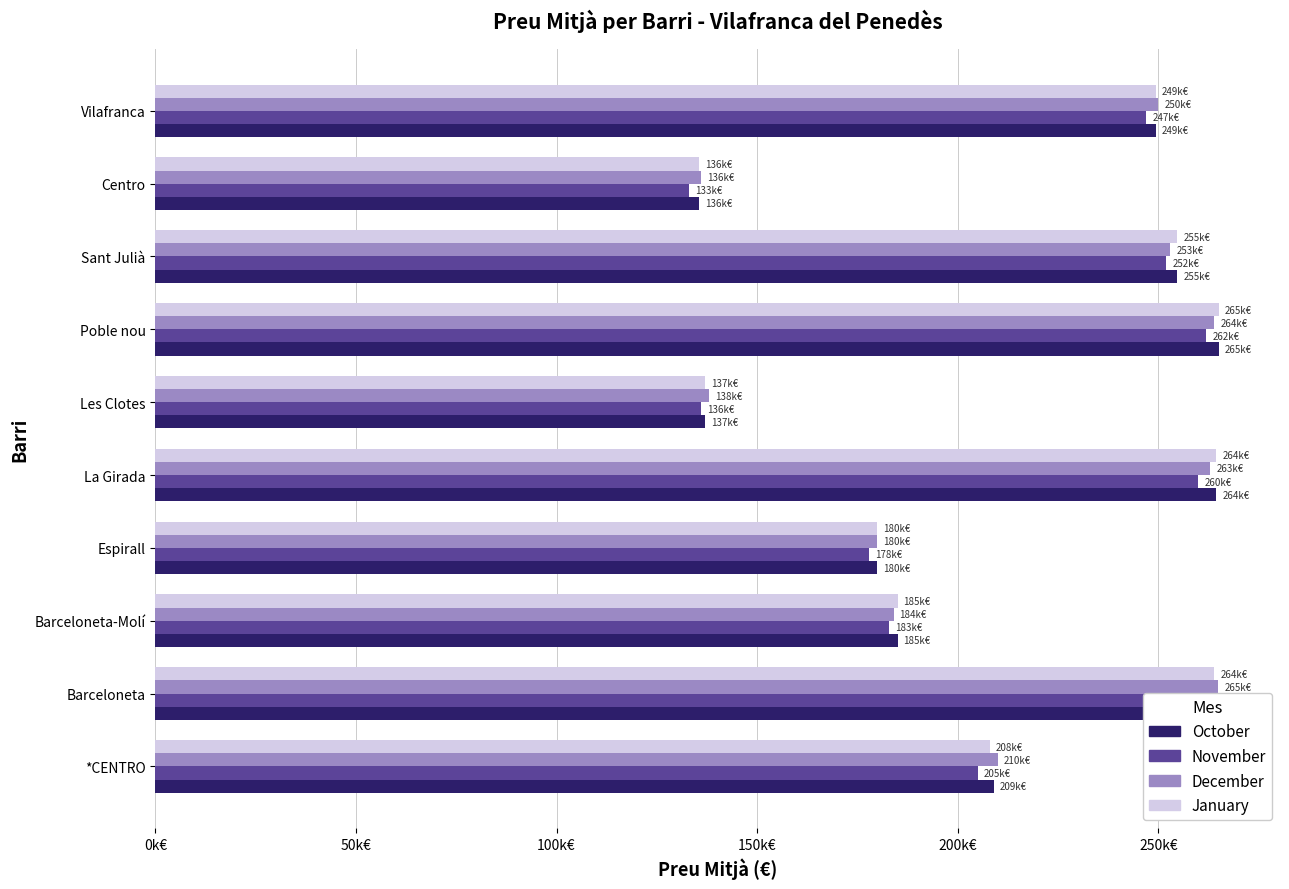

Is it true that January equals 249333 at Vilafranca?

True